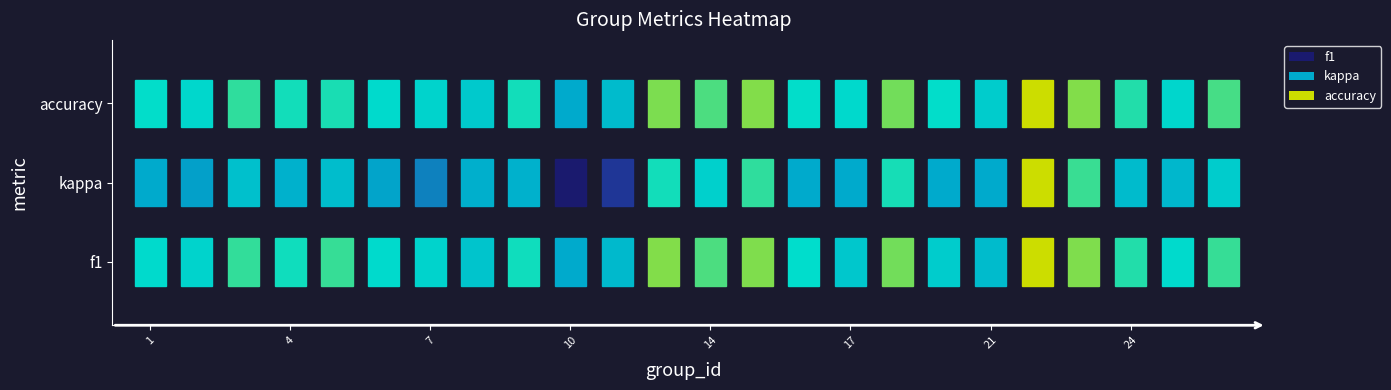

How many values exceed 0?

23